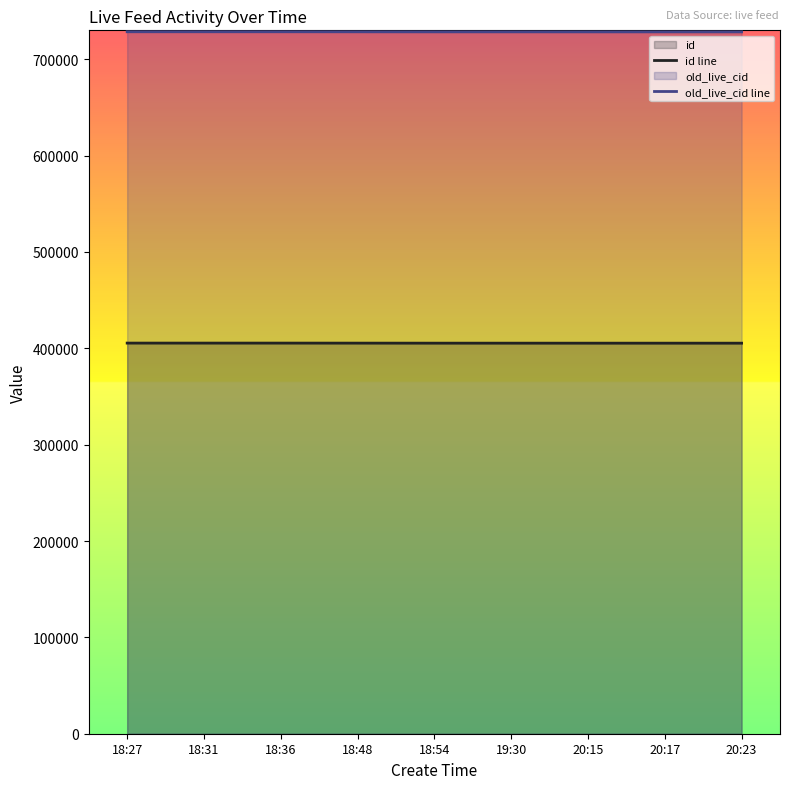

The id line series shows 700588 at 18:31. True or false?

False